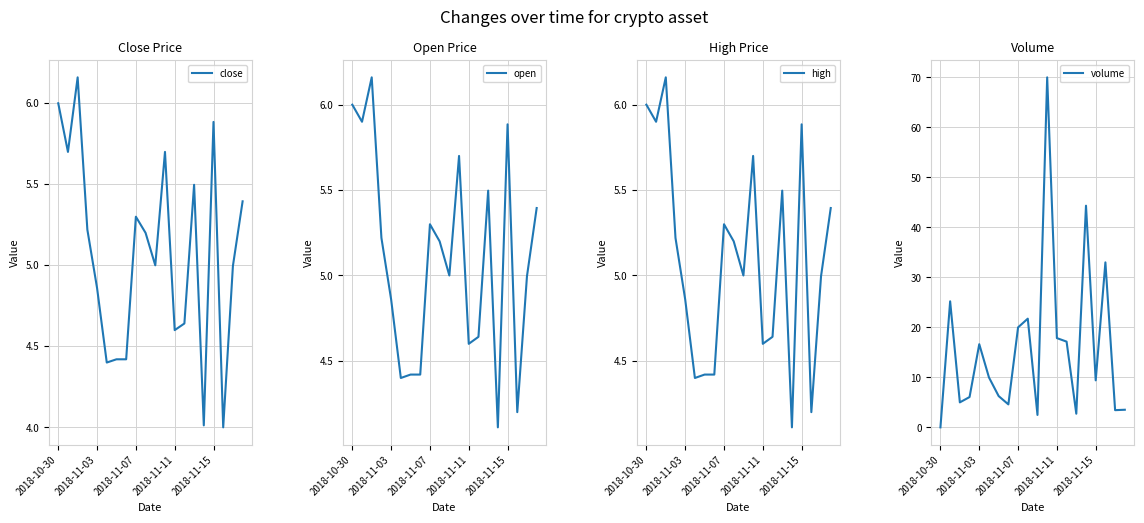

What is the approximate value of volume at 9?

21.7